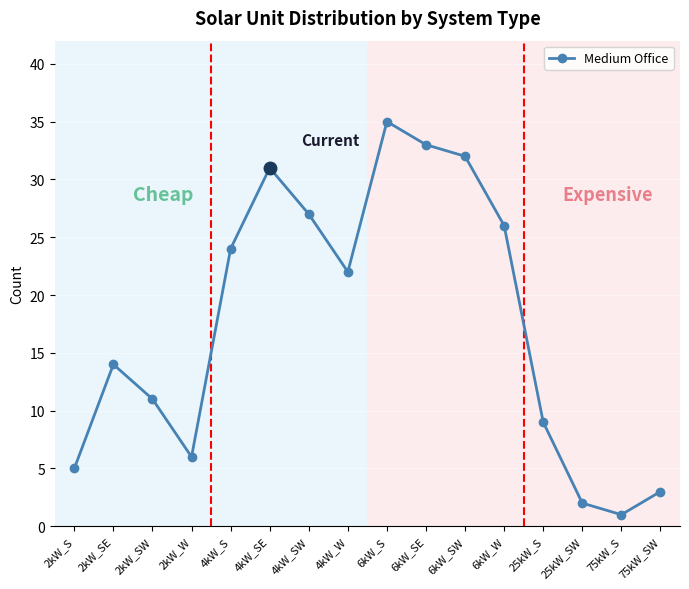

List the labels in order of value, largest first.

6kW_S, 6kW_SE, 6kW_SW, 4kW_SE, 4kW_SW, 6kW_W, 4kW_S, 4kW_W, 2kW_SE, 2kW_SW, 25kW_S, 2kW_W, 2kW_S, 75kW_SW, 25kW_SW, 75kW_S